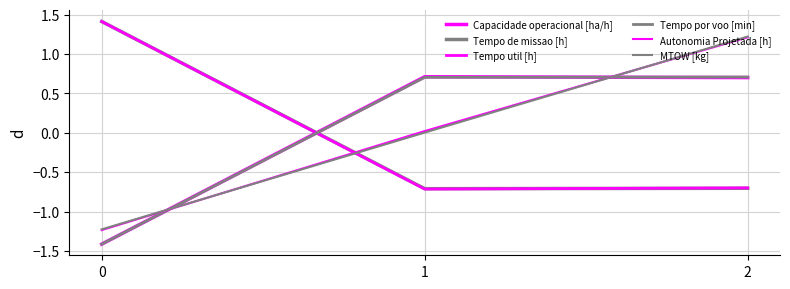

Which series has the widest spread of values?

MTOW [kg]